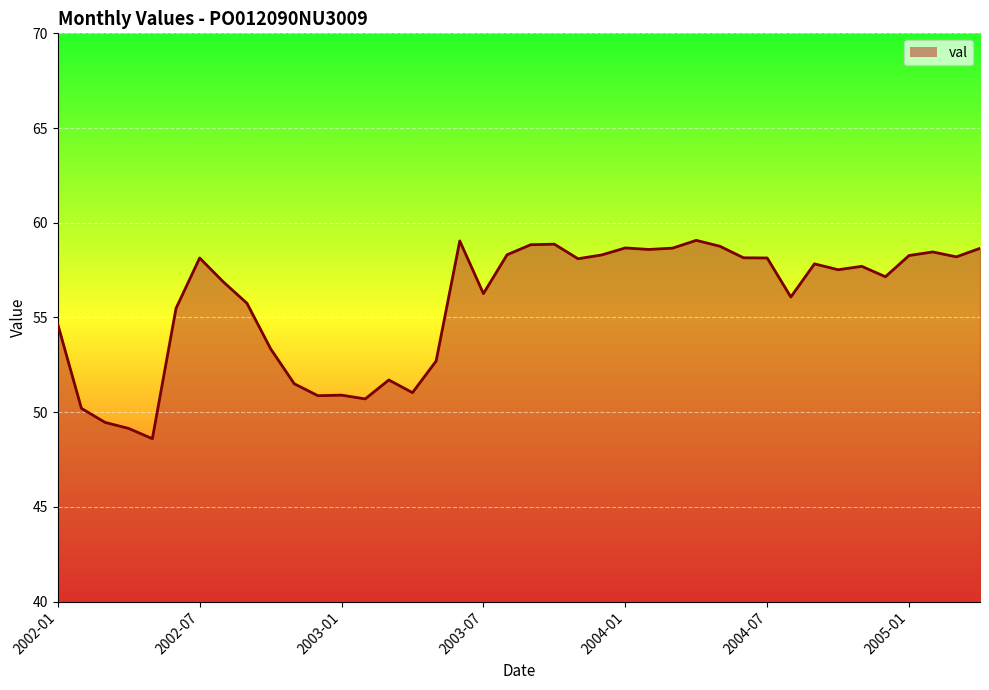

What is the minimum value shown in the chart?

48.6